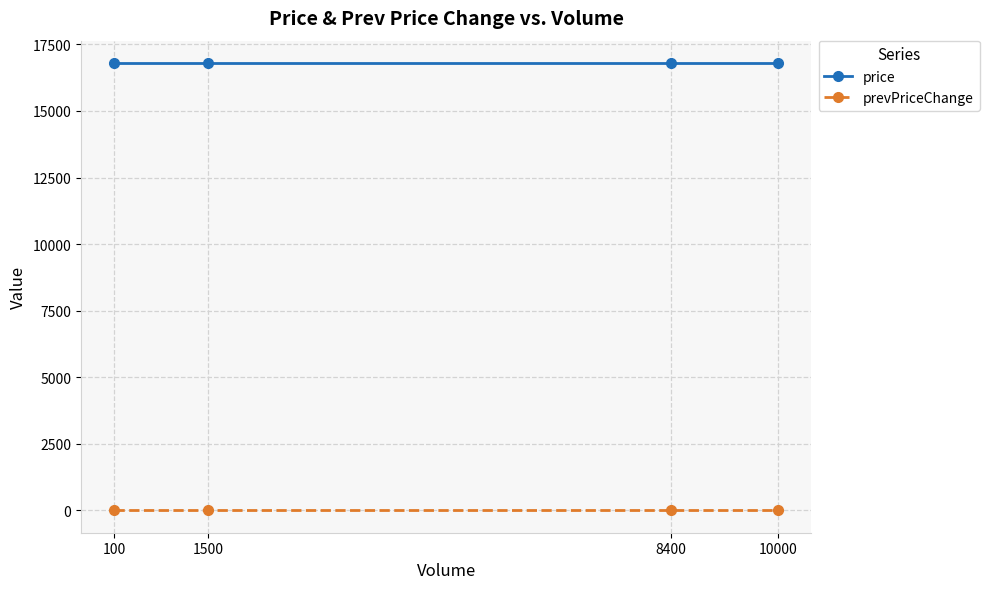

How many lines are shown in the chart?

2